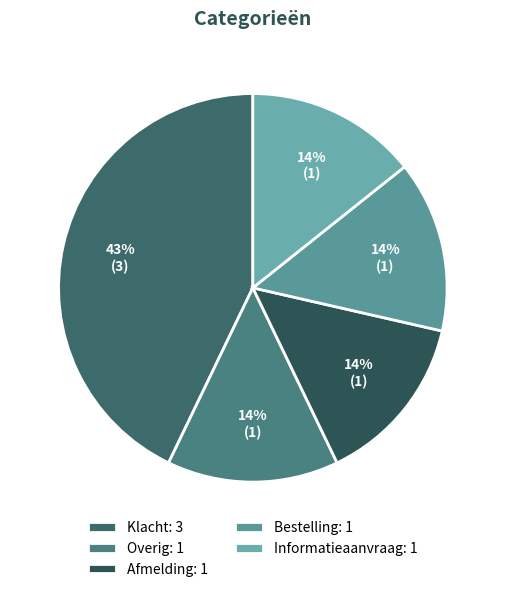

What is the ratio of the value at Informatieaanvraag to the value at Bestelling?

1.0